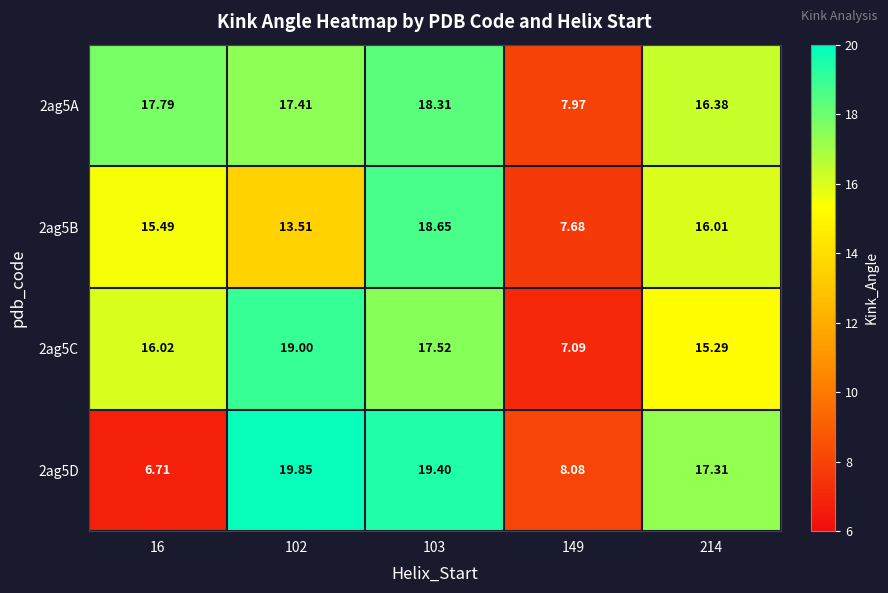

At how many categories does at least one series exceed 19?

2